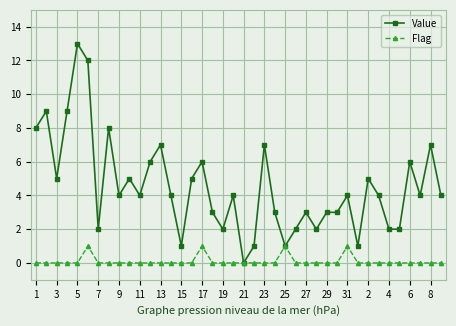

Which series has the largest range (max minus min)?

Value